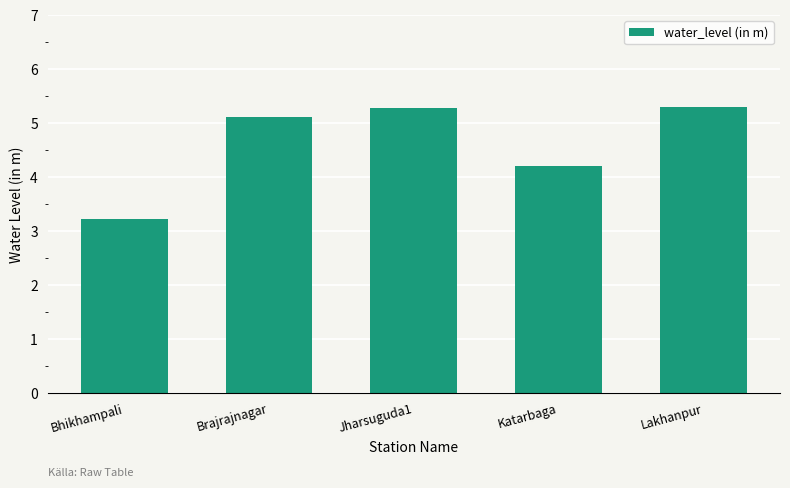

The chart shows a value of 2.7 at Brajrajnagar. True or false?

False